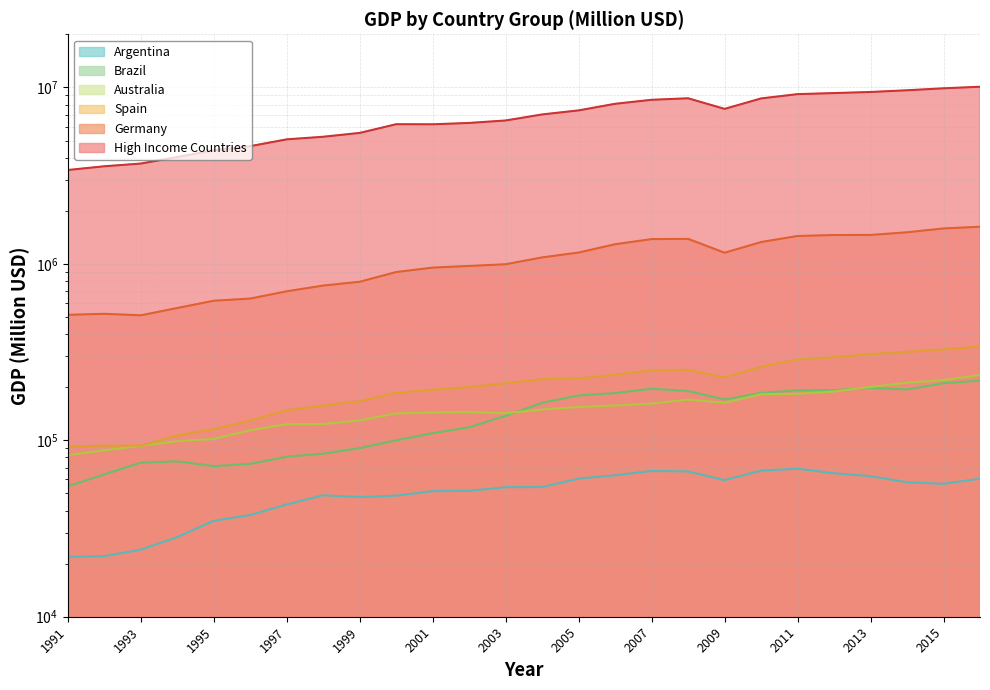

How many data points in Argentina are less than 54338?

13